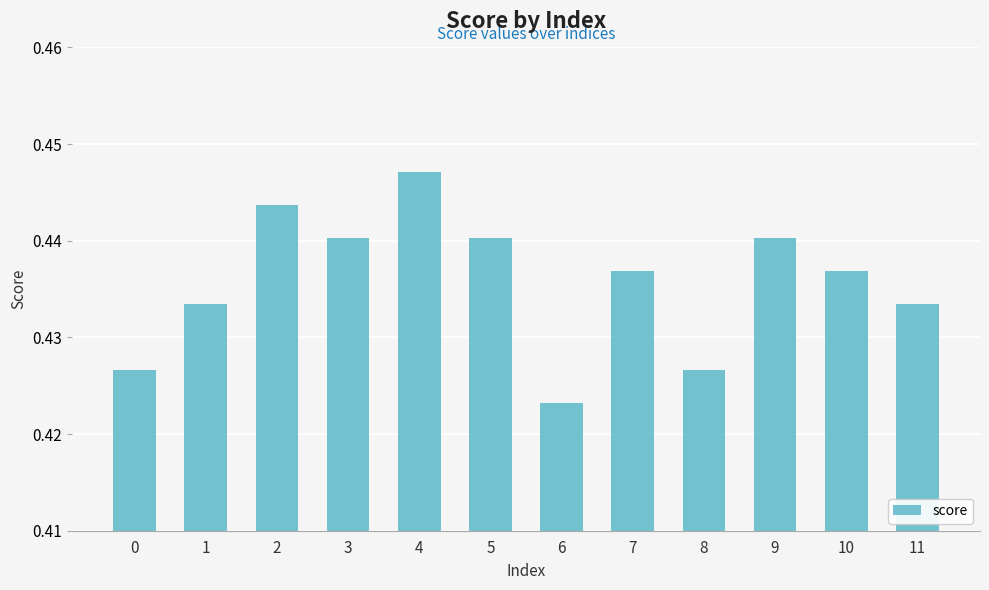

At which label is the value closest to 0?

6